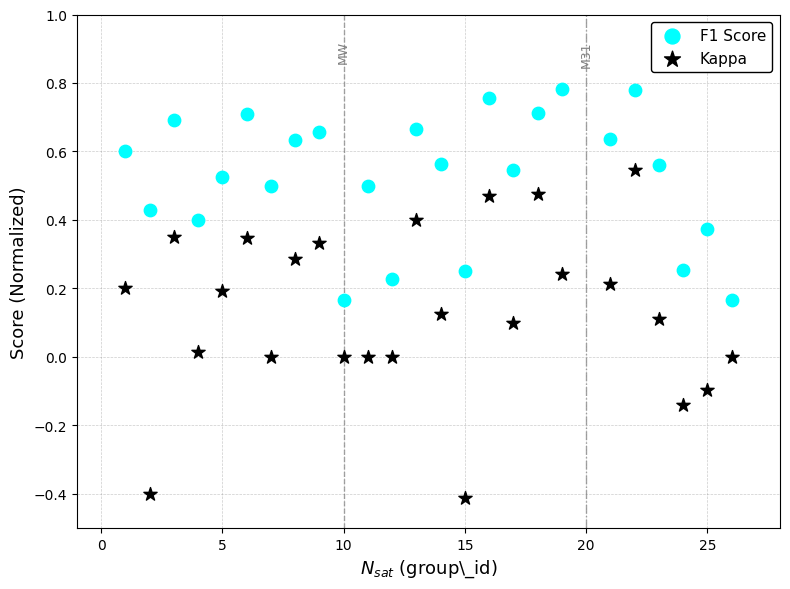

Which series reaches the minimum Y coordinate?

Kappa